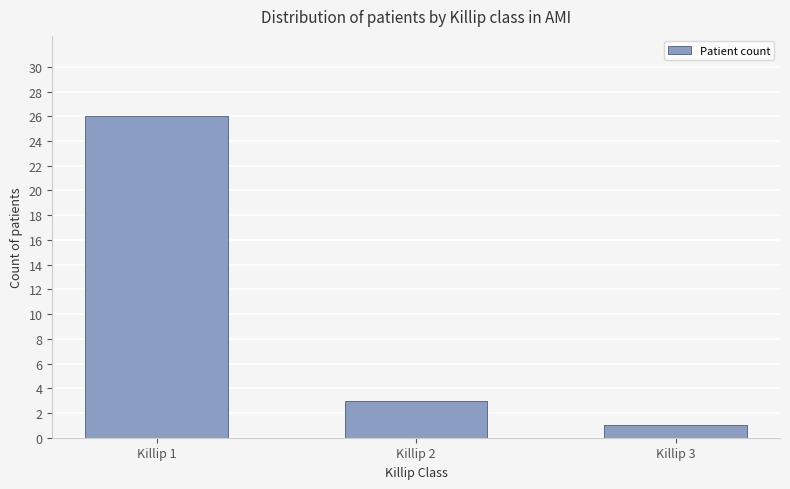

The chart shows a value of 1 at Killip 3. True or false?

True